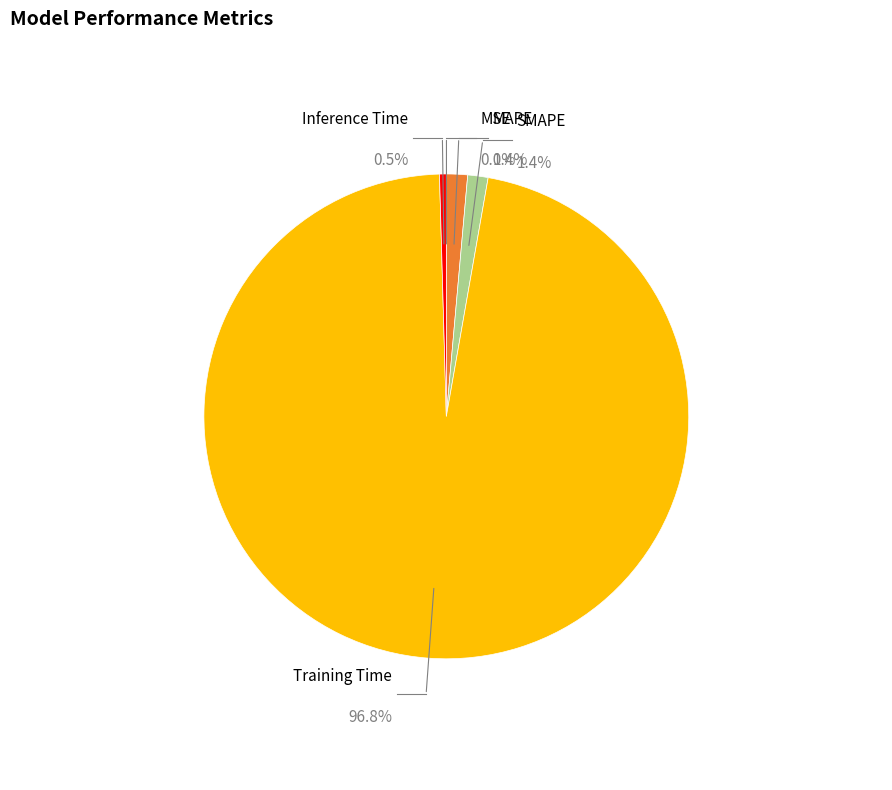

To the nearest percent, what is the combined percentage of MAPE and Inference Time?

2%